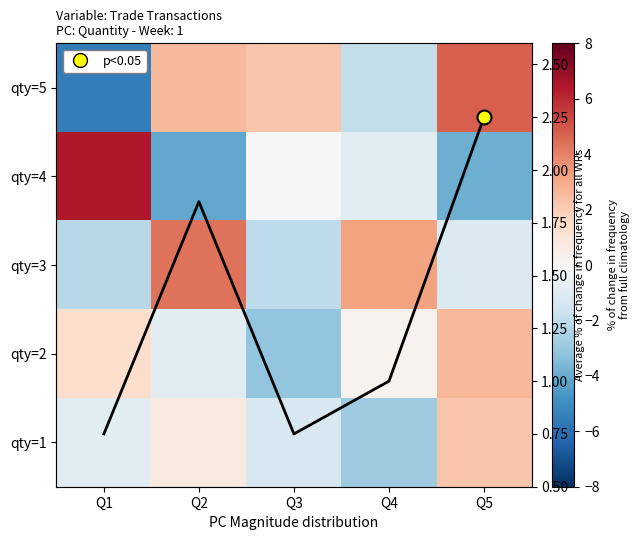

How many data points in qty=2 are less than 0?

2